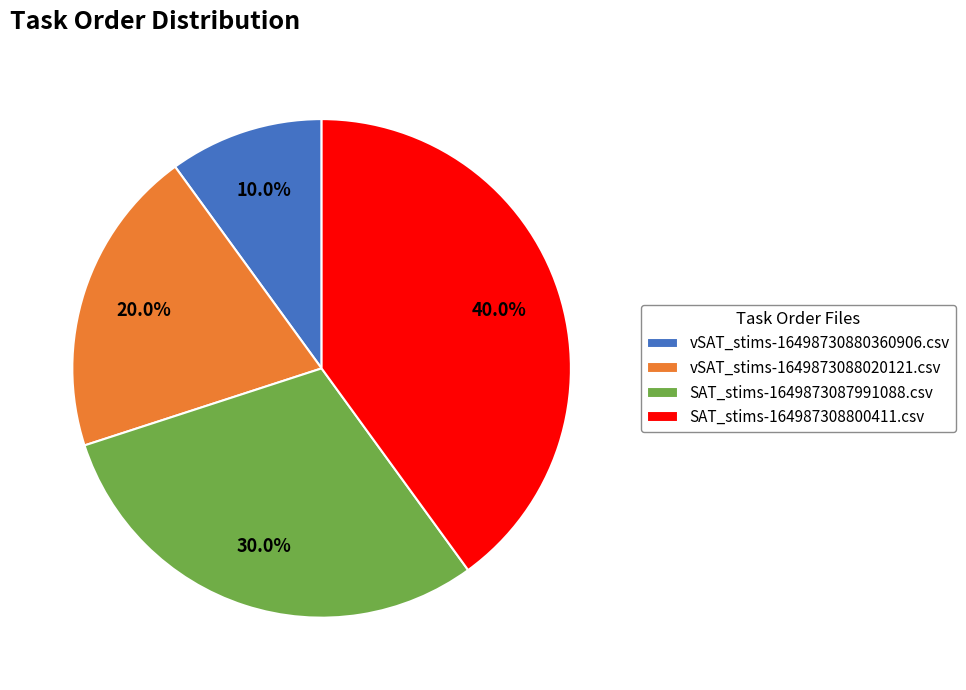

To the nearest percent, what is the combined percentage of vSAT_stims-16498730880360906.csv and vSAT_stims-1649873088020121.csv?

30%